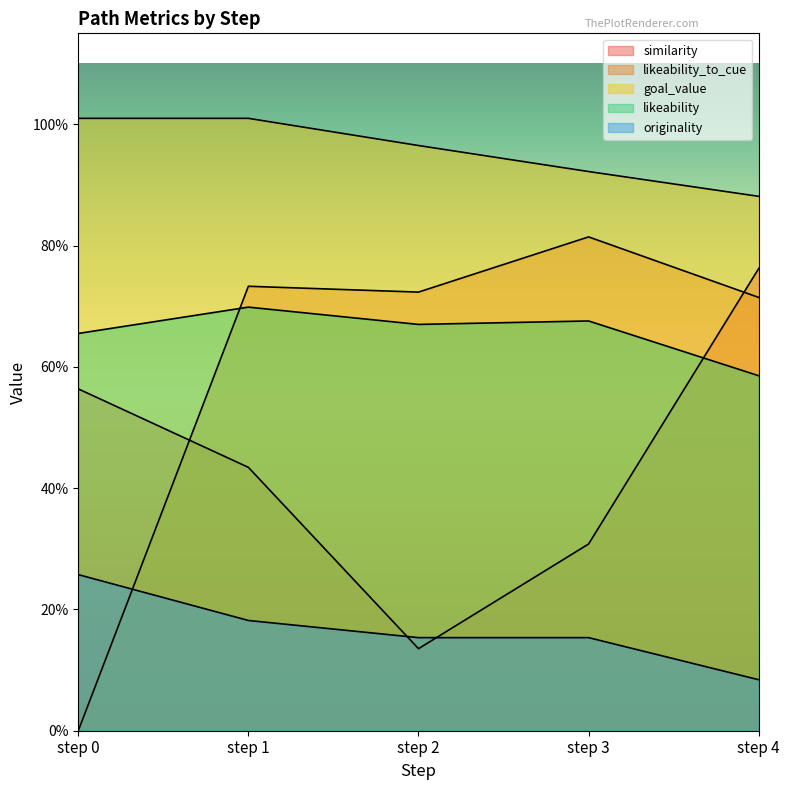

How many interior local peaks does the likeability series have?

2